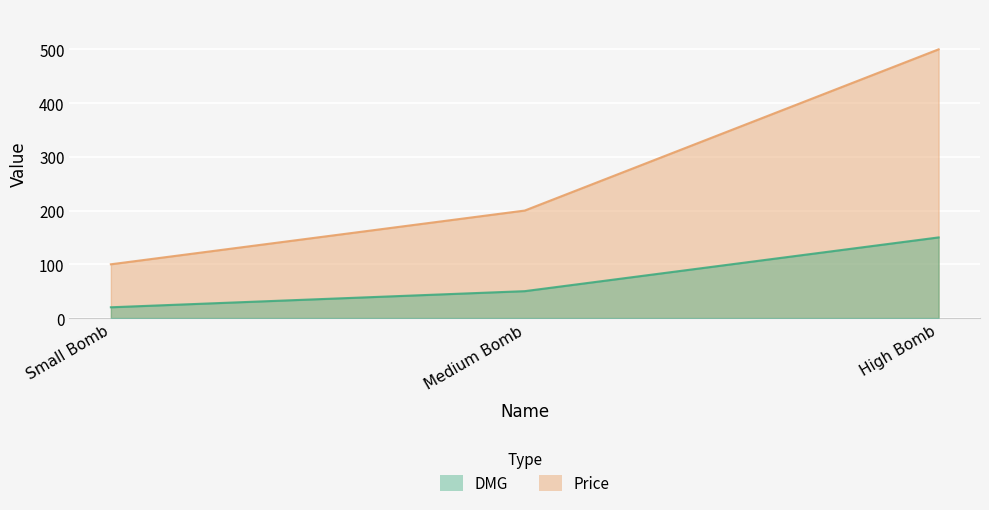

What position from the left is Small Bomb?

1